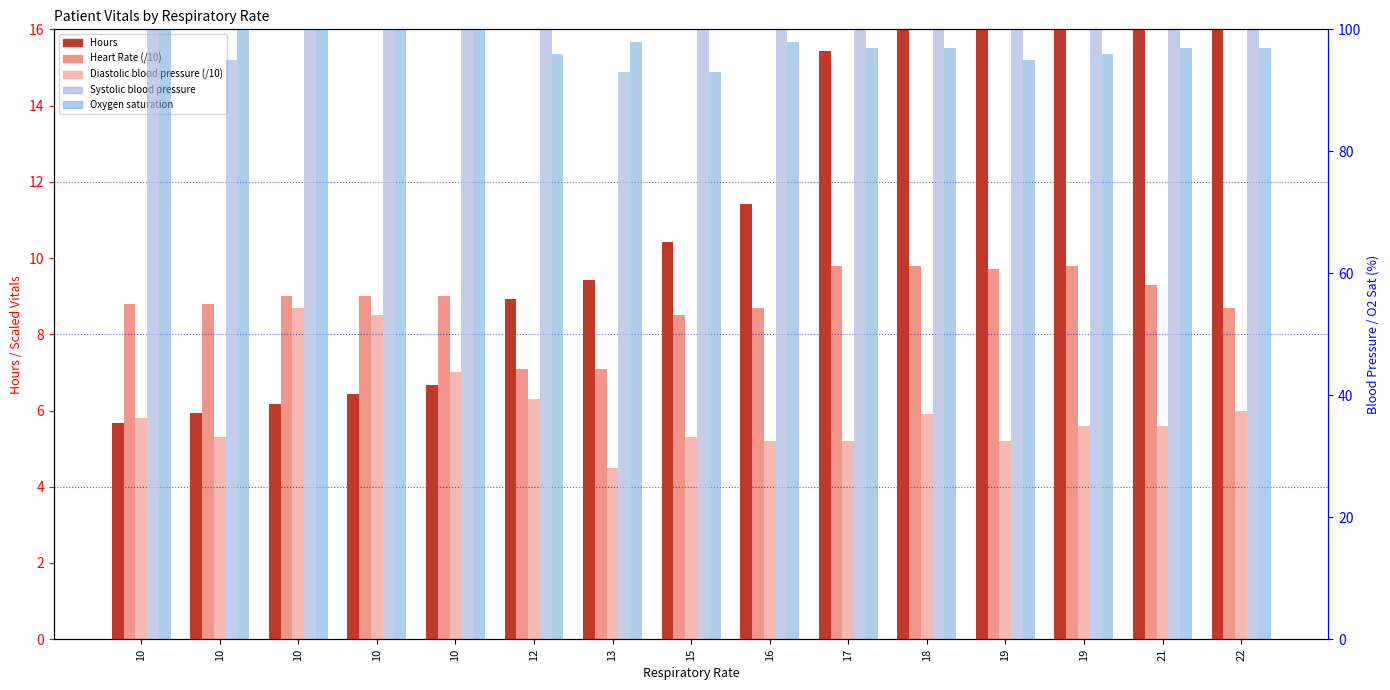

What is the sum of the Oxygen saturation values at 10 and 13?

198.0